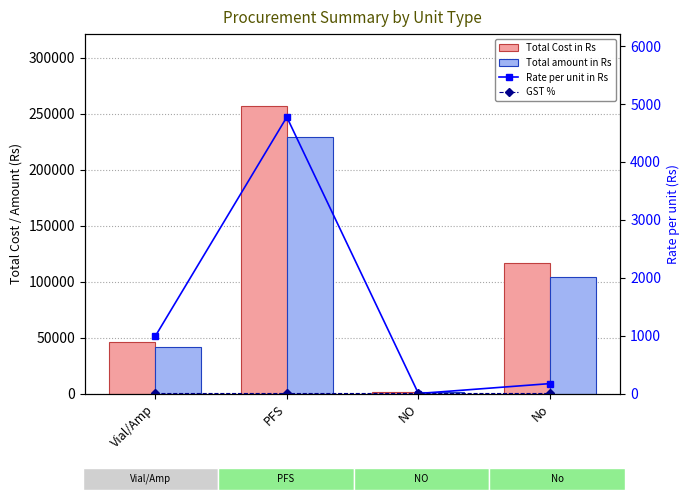

At which category is the sum across all series the highest?

PFS